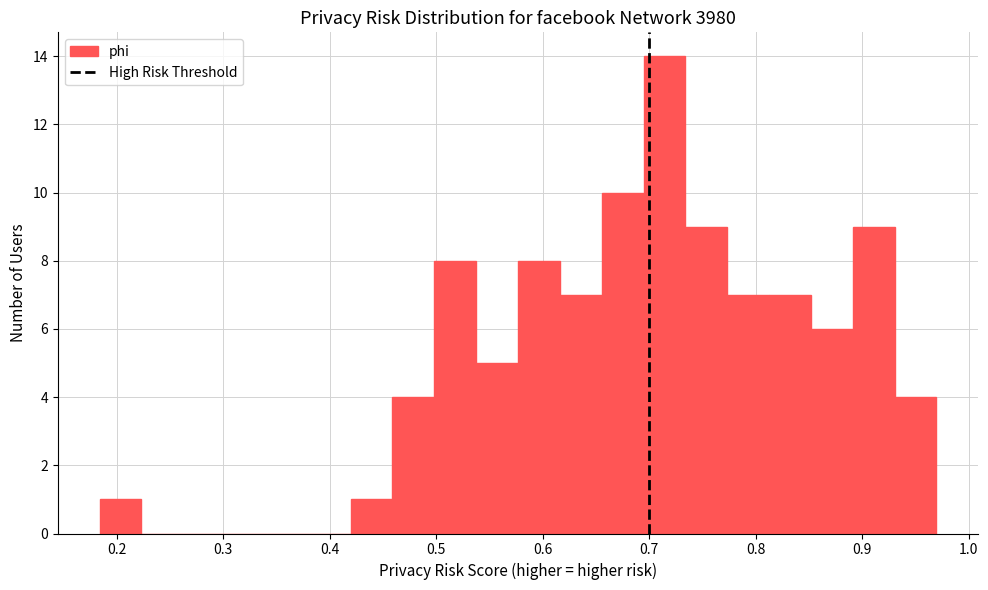

Around what value on the x-axis is the tallest bar? Give the approximate position of its centre, as read against the axis.

0.71